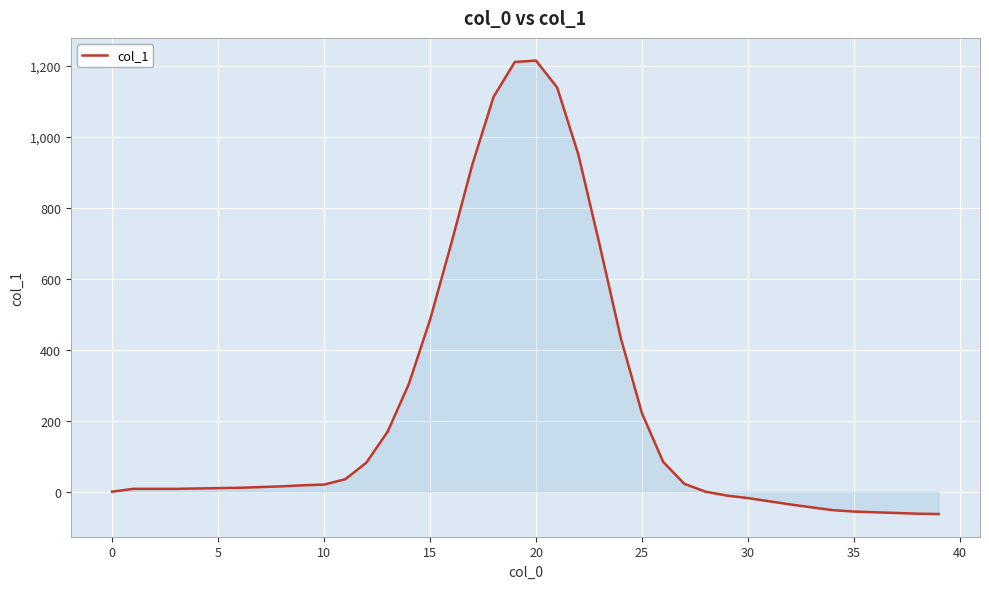

What is the difference between the maximum and minimum values?

1277